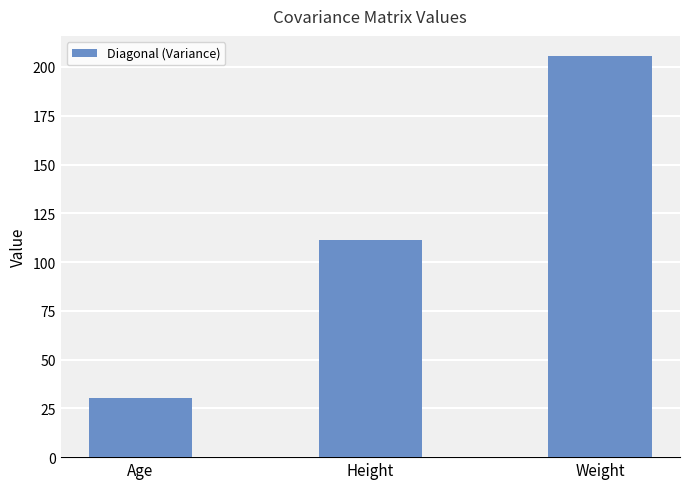

What is the change in value from Age to Height?

+81.2